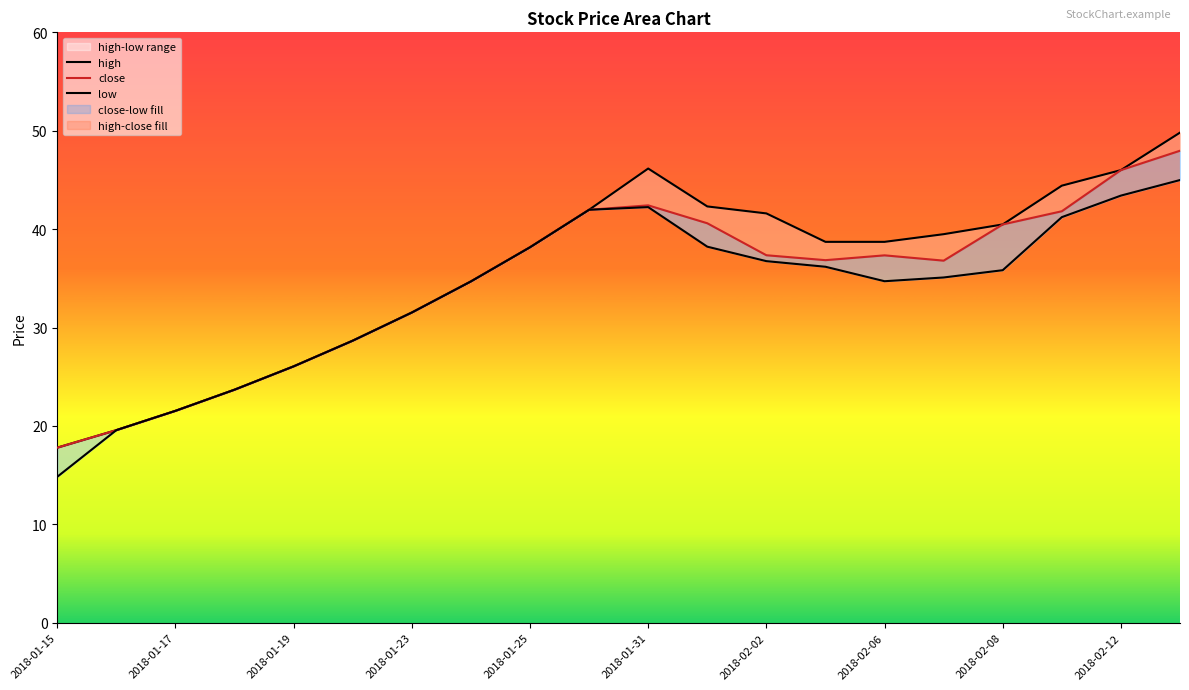

True or false: low and high cross at least once.

False